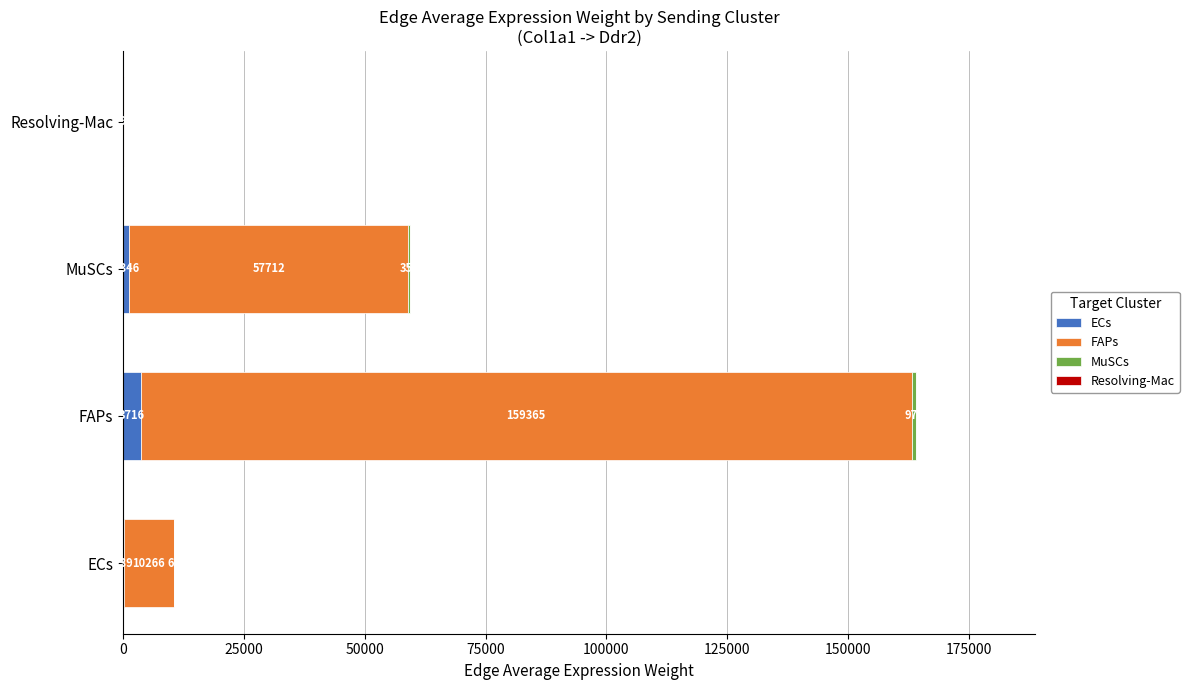

At which category is the sum across all series the highest?

FAPs